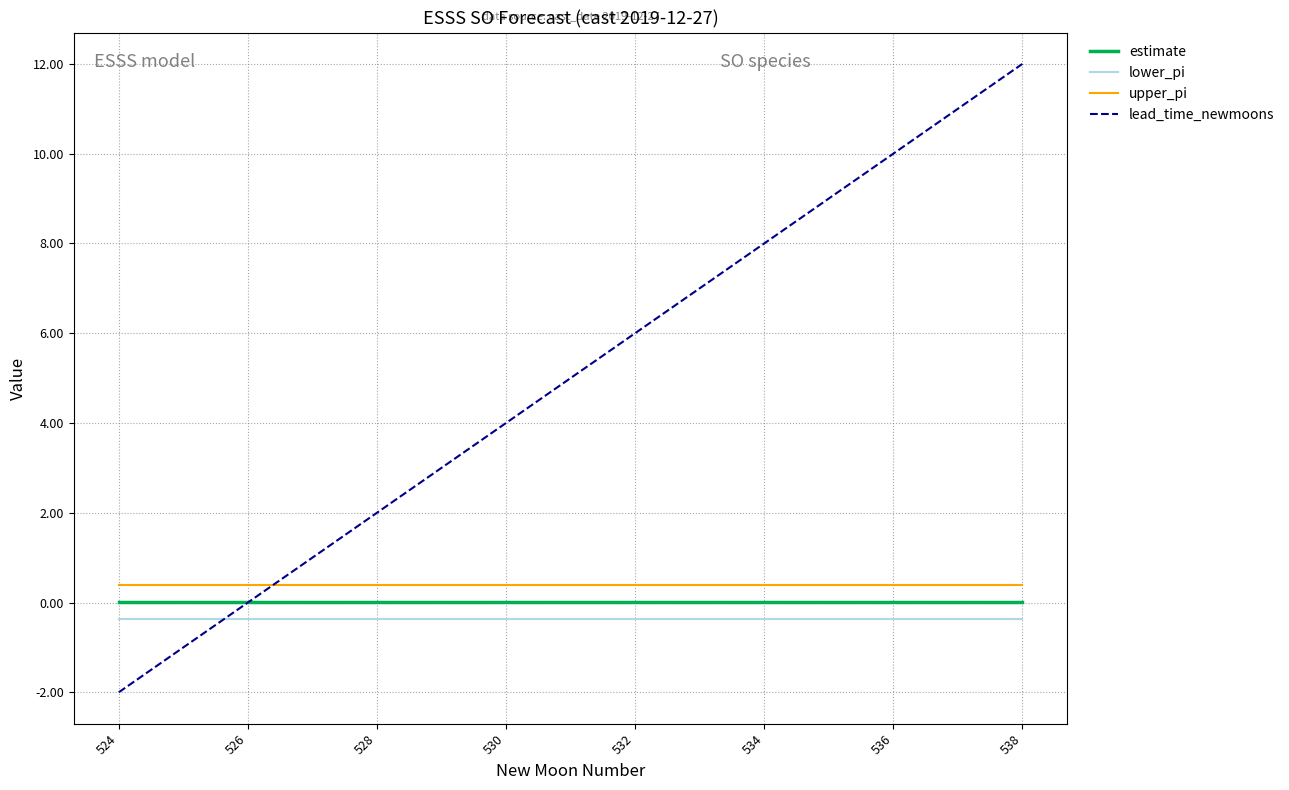

Which series has the widest spread of values?

lead_time_newmoons